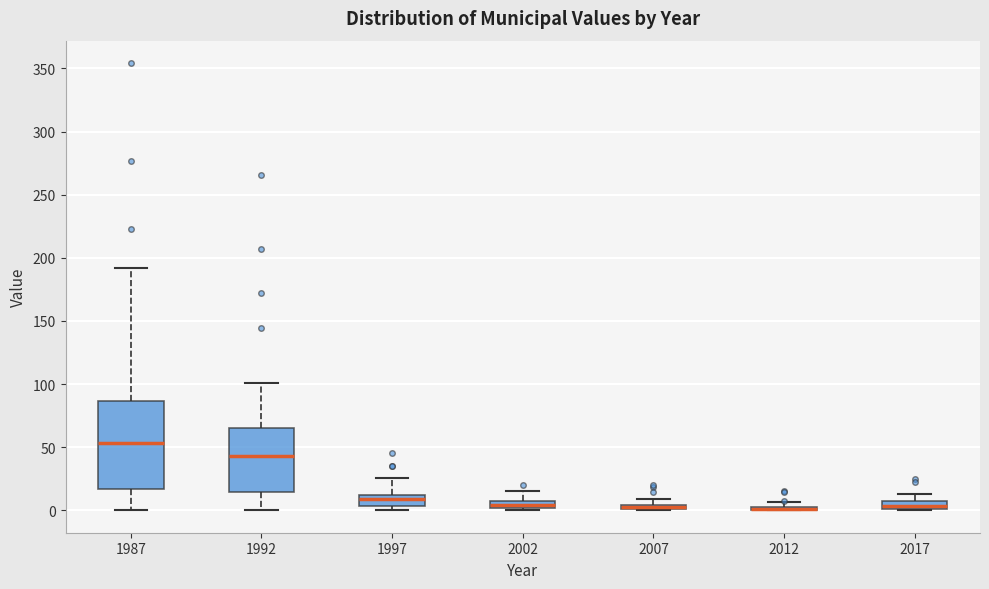

Which box is the tallest, from its lower edge to its upper edge?

1987